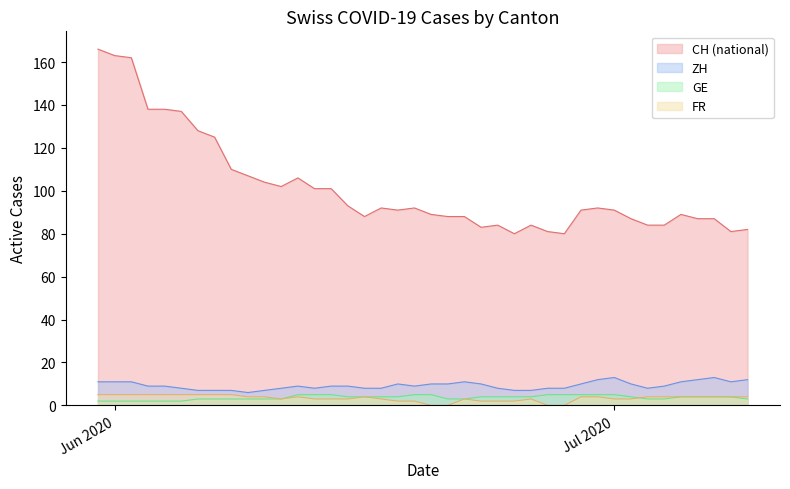

What is the maximum value for FR?

5